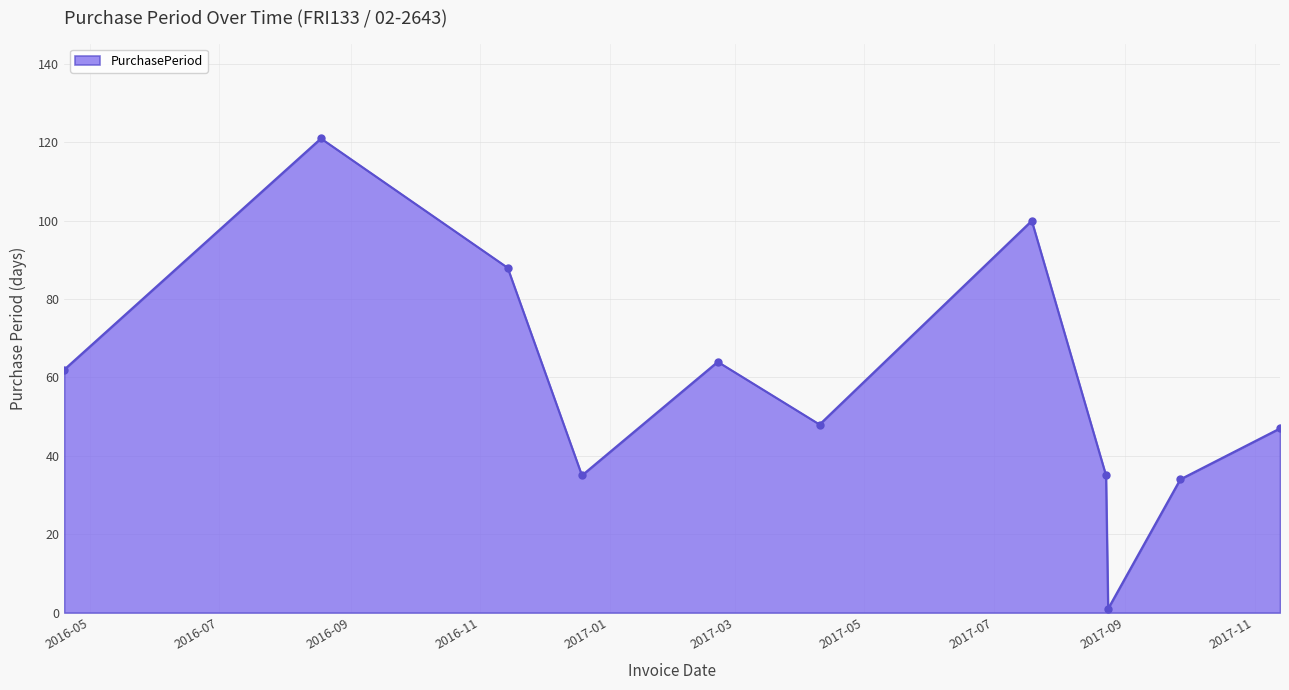

How many interior local peaks (higher than both neighbors) does the data have?

3